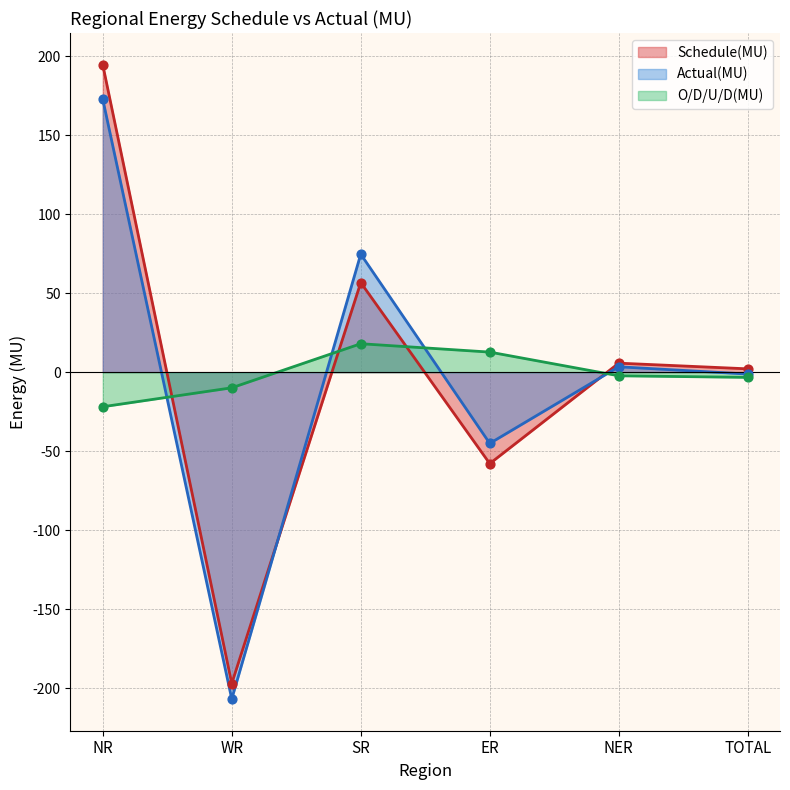

Which series has the largest total across all categories?

Schedule(MU)